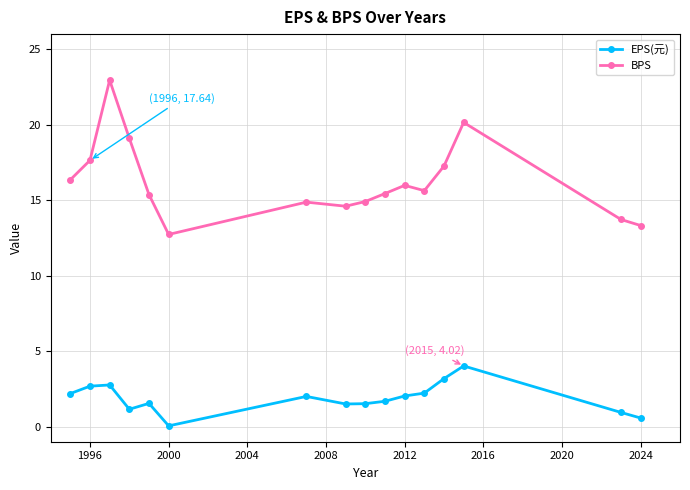

Which series has the widest spread of values?

BPS